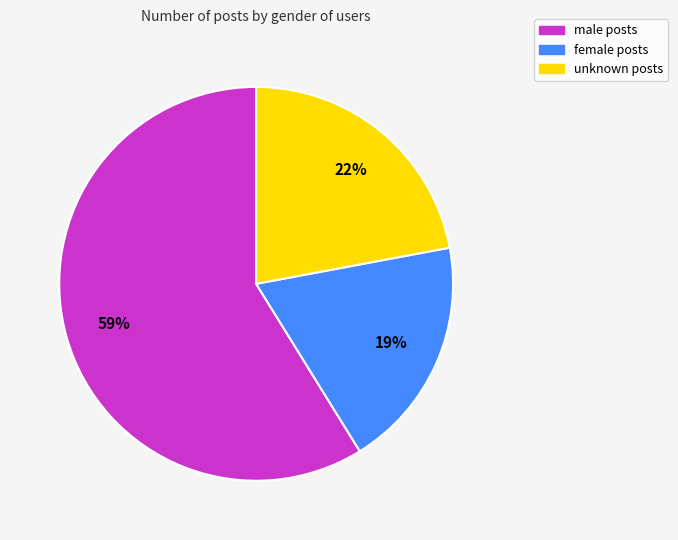

Is there any slice that represents more than half of the pie?

Yes